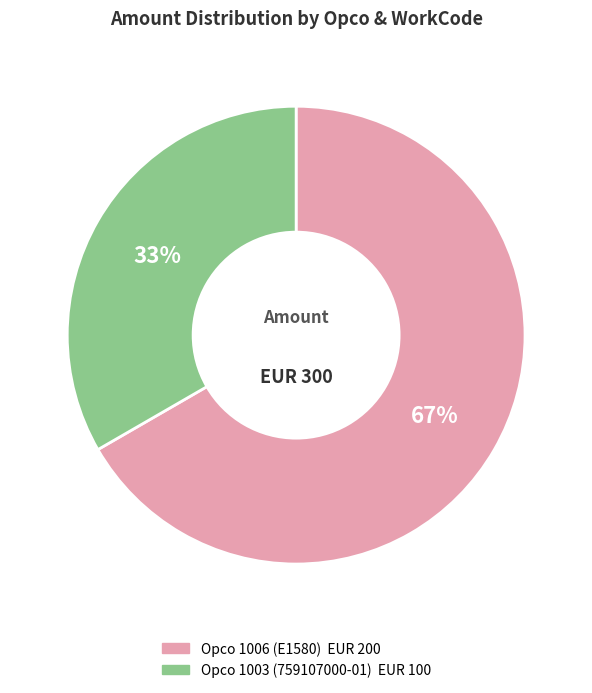

Rank the categories by value from highest to lowest.

Opco 1006 (E1580), Opco 1003 (759107000-01)